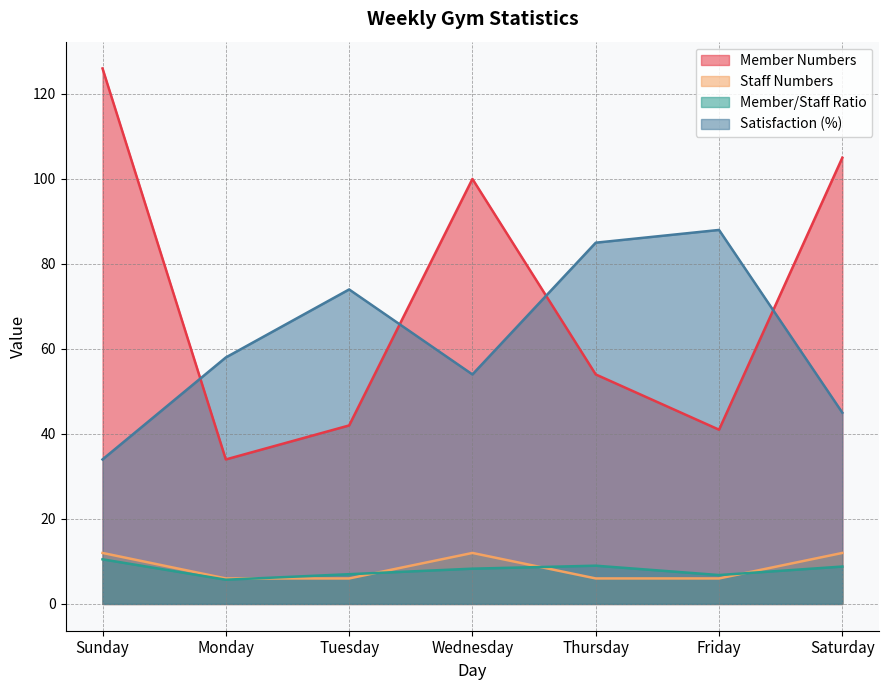

How many lines are shown in the chart?

4